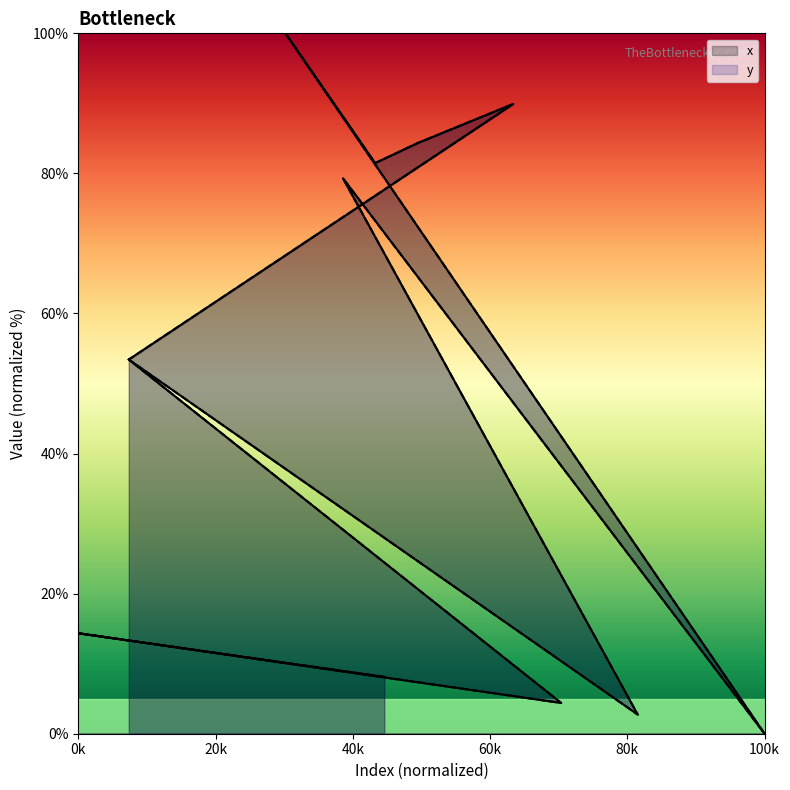

True or false: the data shows 122.5 at 8.

False